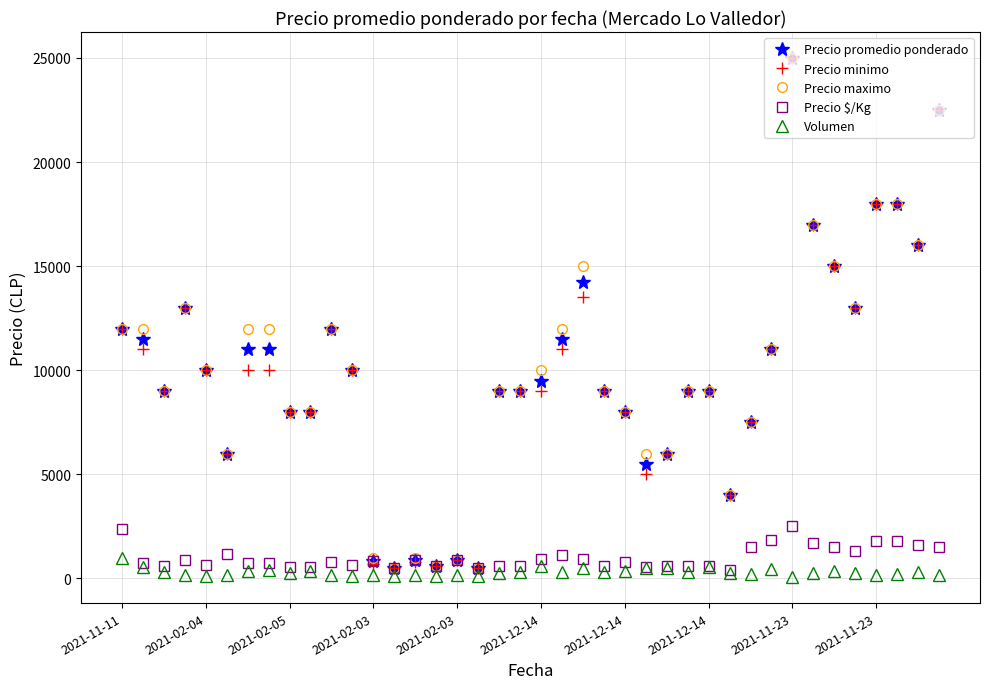

What is the maximum value shown in the chart?

25000